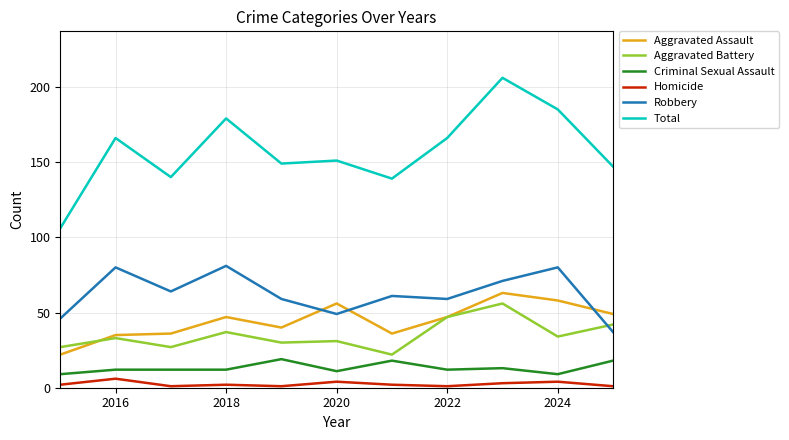

What is the greatest value displayed?

206